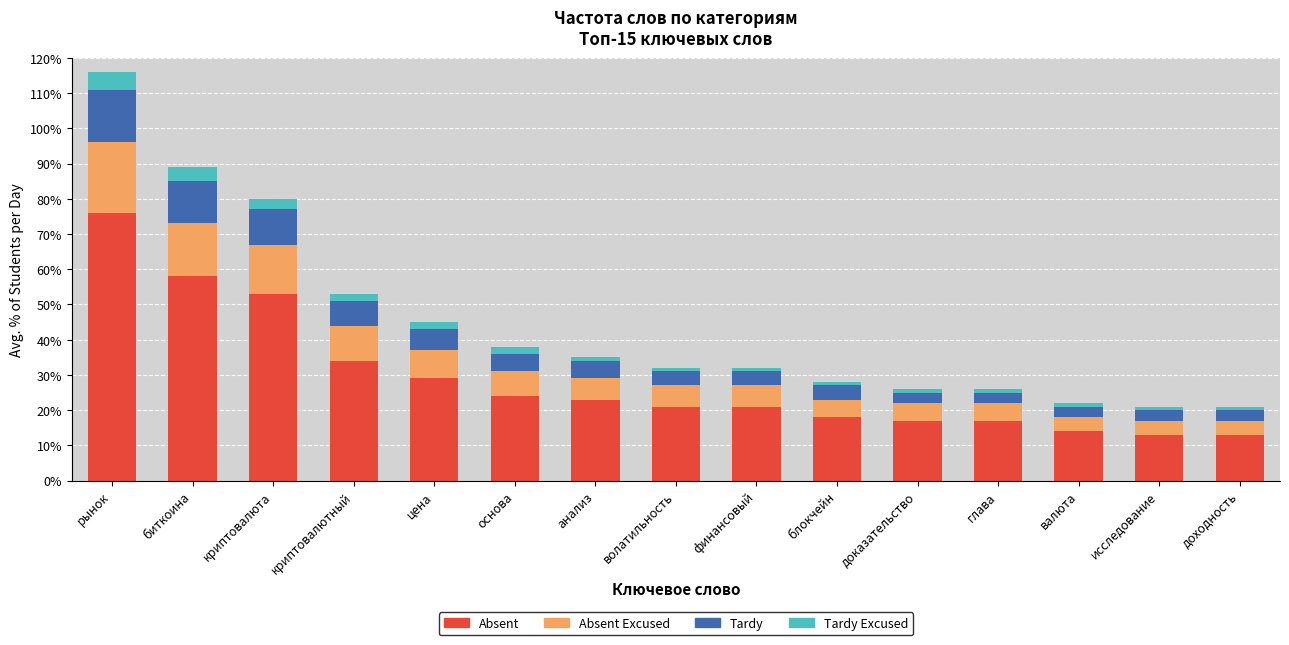

Is it true that Absent equals 10 at блокчейн?

False